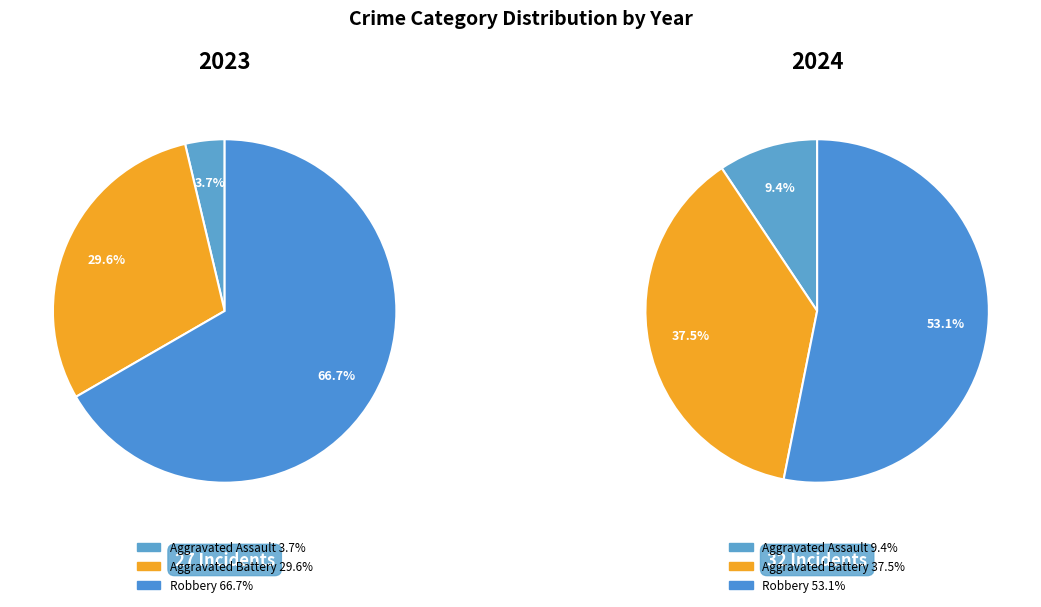

Is it true that 4 is 45% of the pie?

False